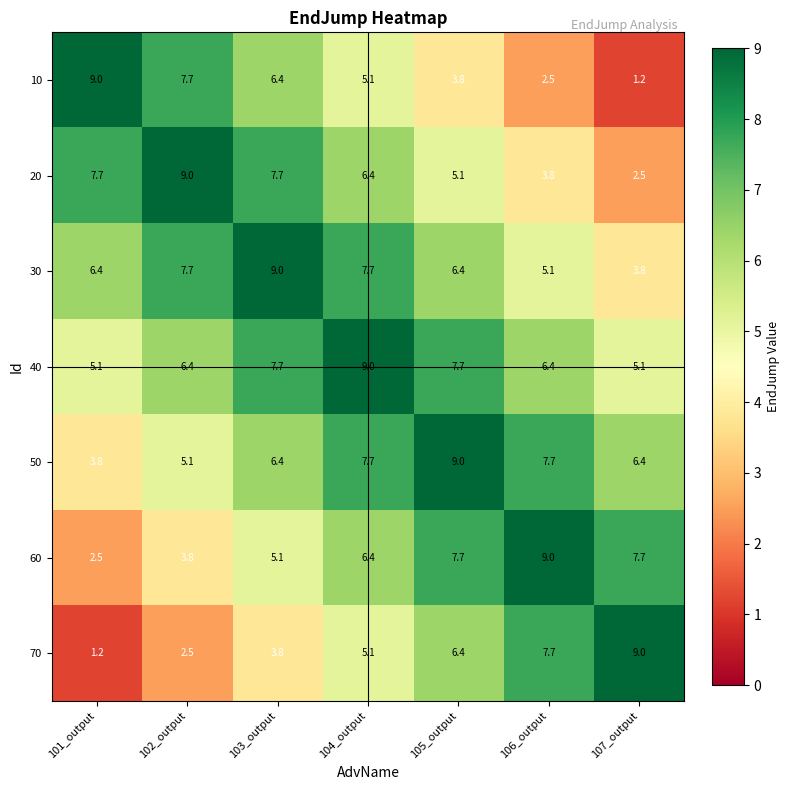

Rank the series at 107_output from highest to lowest value.

70, 60, 50, 40, 30, 20, 10